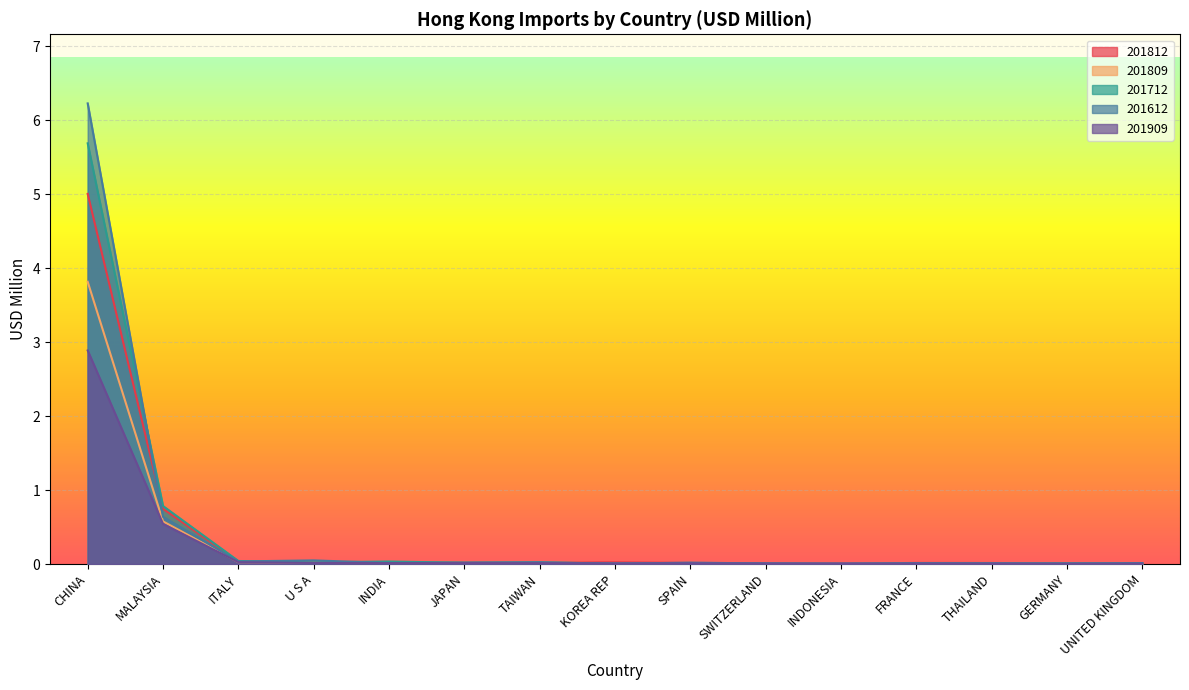

Which series ends up on top after the final intersection of 201909 and 201712?

201712